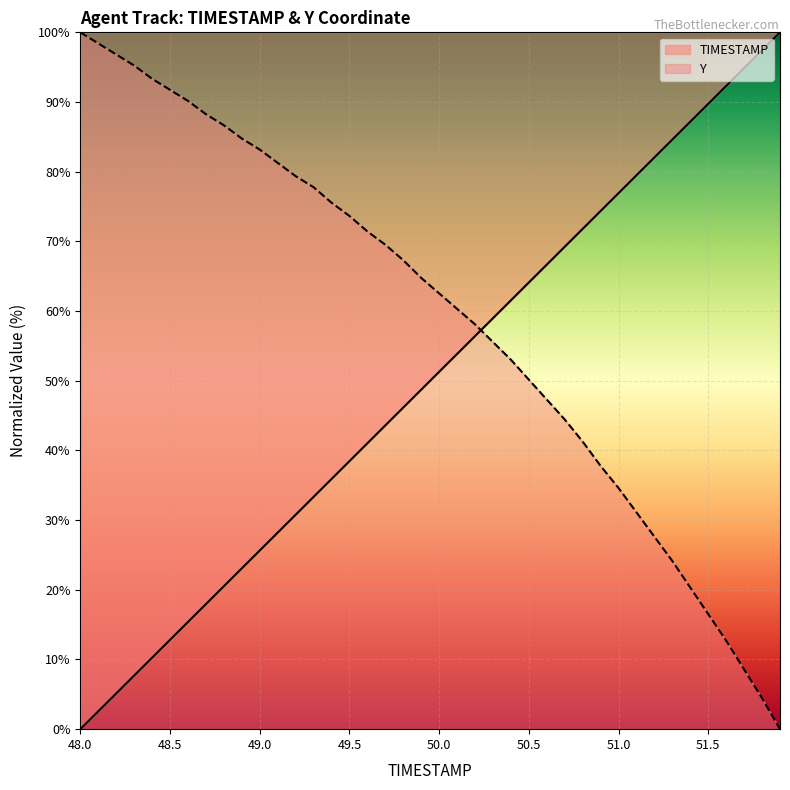

How many values in Y are above zero?

39